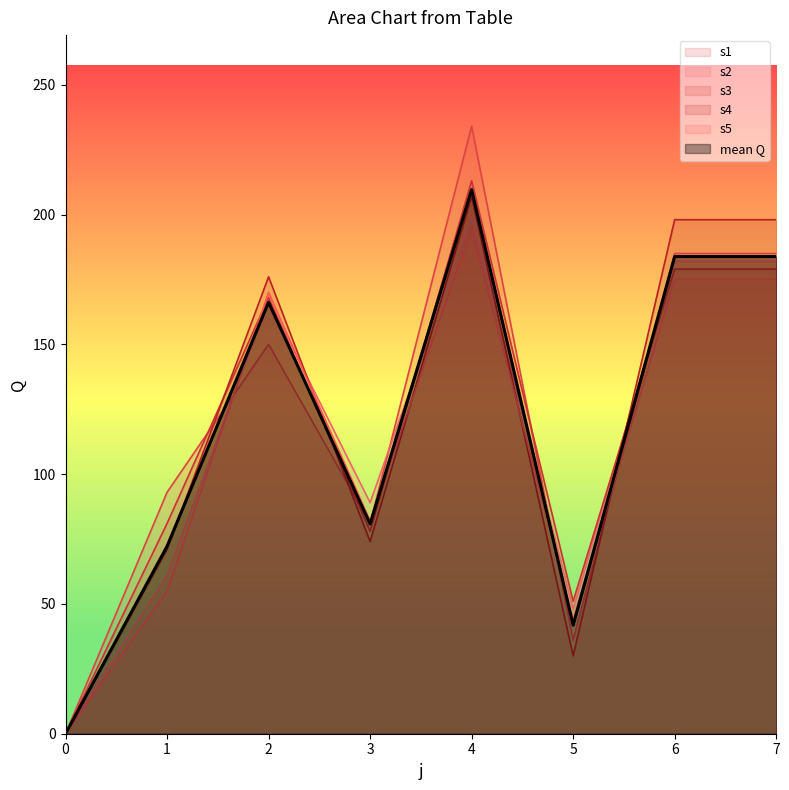

Where is s3 nearest to the value 106?

1